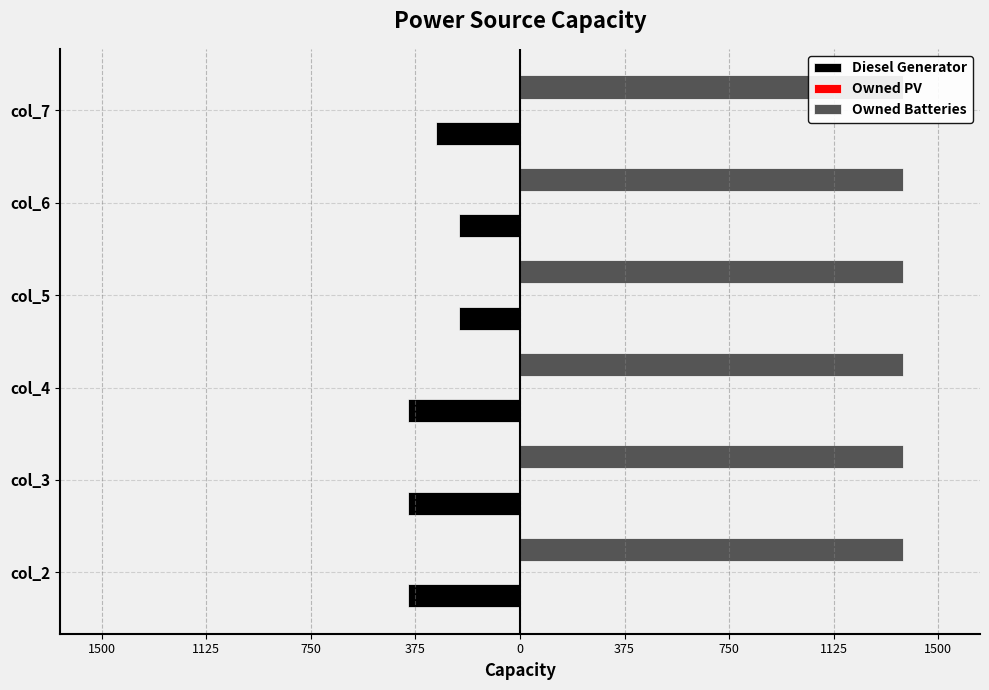

List the series in order of their peak value, lowest first.

Diesel Generator, Owned PV, Owned Batteries